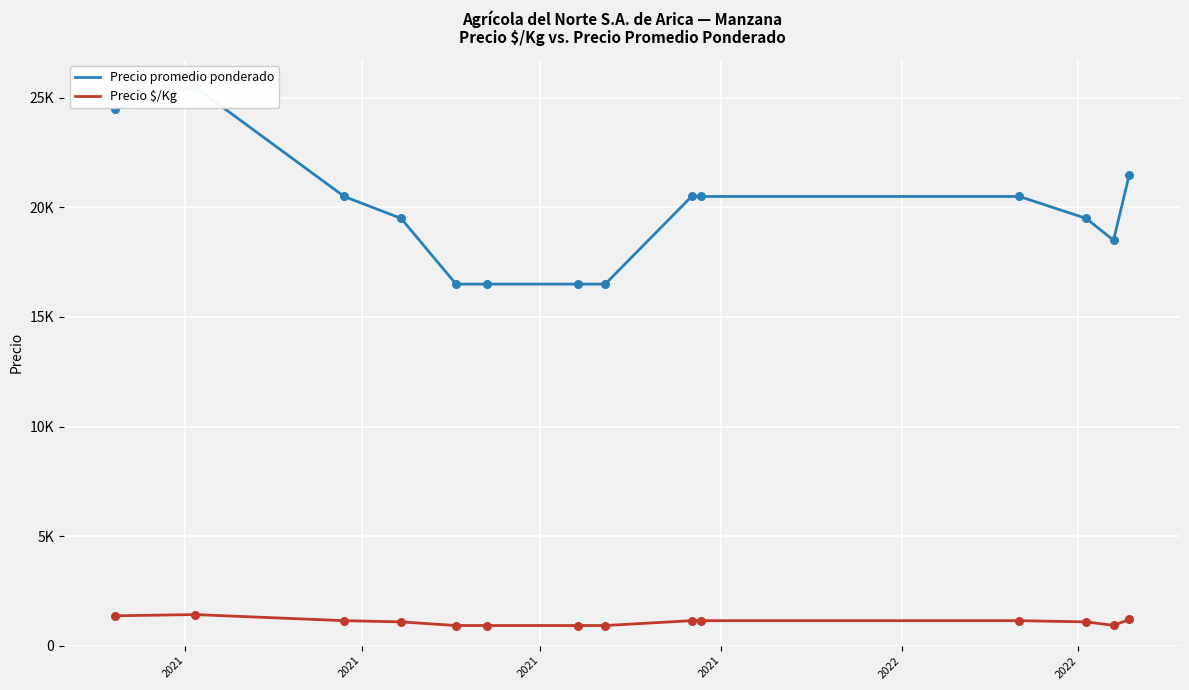

At which category is the sum across all series the highest?

2021